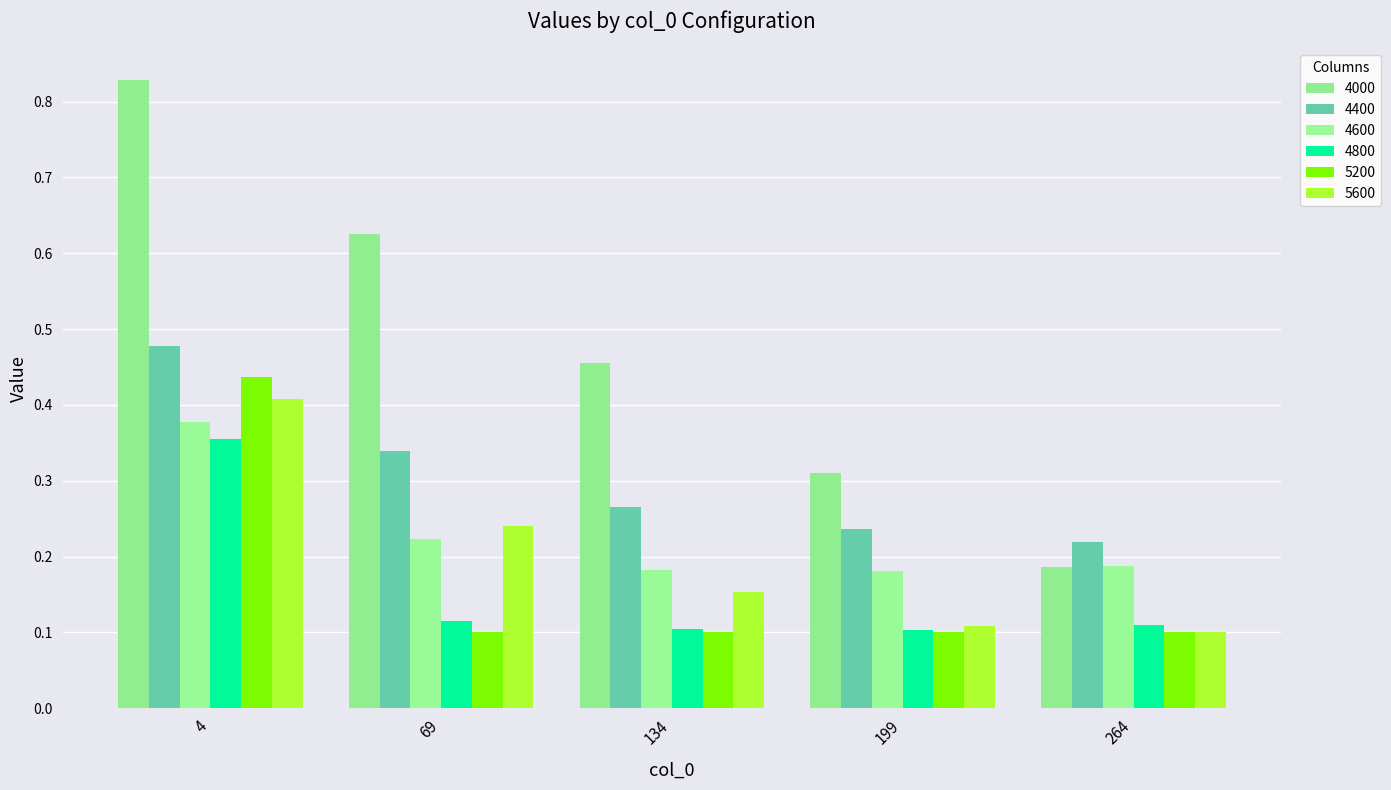

Reading left to right, list all the values displayed in this chart.

4000: 4=0.8	69=0.6	134=0.5	199=0.3	264=0.2
4400: 4=0.5	69=0.3	134=0.3	199=0.2	264=0.2
4600: 4=0.4	69=0.2	134=0.2	199=0.2	264=0.2
4800: 4=0.4	69=0.1	134=0.1	199=0.1	264=0.1
5200: 4=0.4	69=0.1	134=0.1	199=0.1	264=0.1
5600: 4=0.4	69=0.2	134=0.2	199=0.1	264=0.1